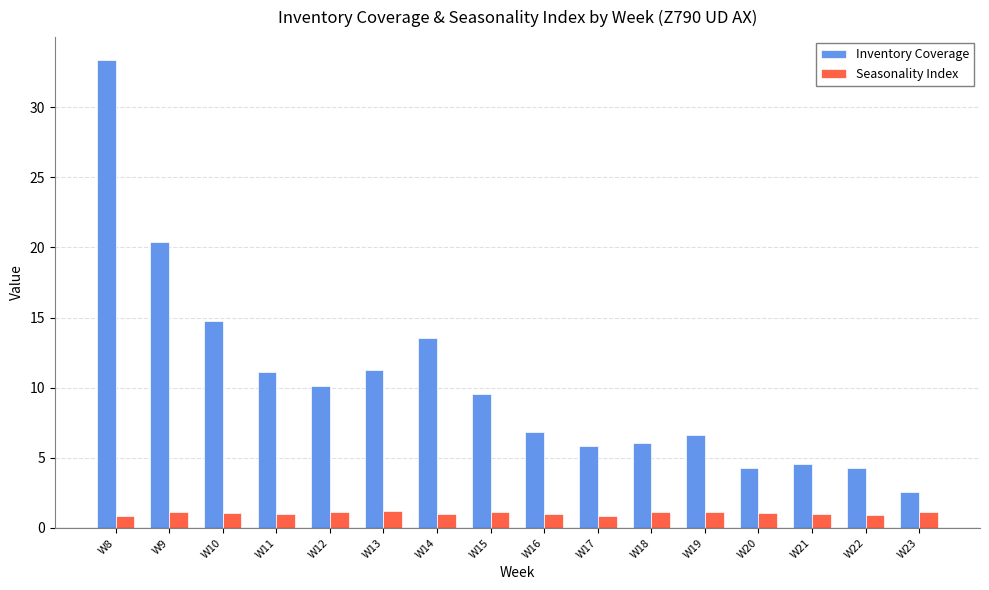

List the series in order of their peak value, lowest first.

Seasonality Index, Inventory Coverage